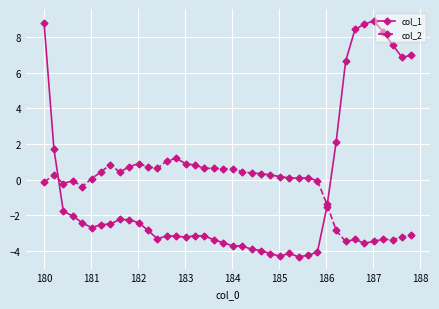

Rank the series by their maximum value, from lowest to highest.

col_2, col_1